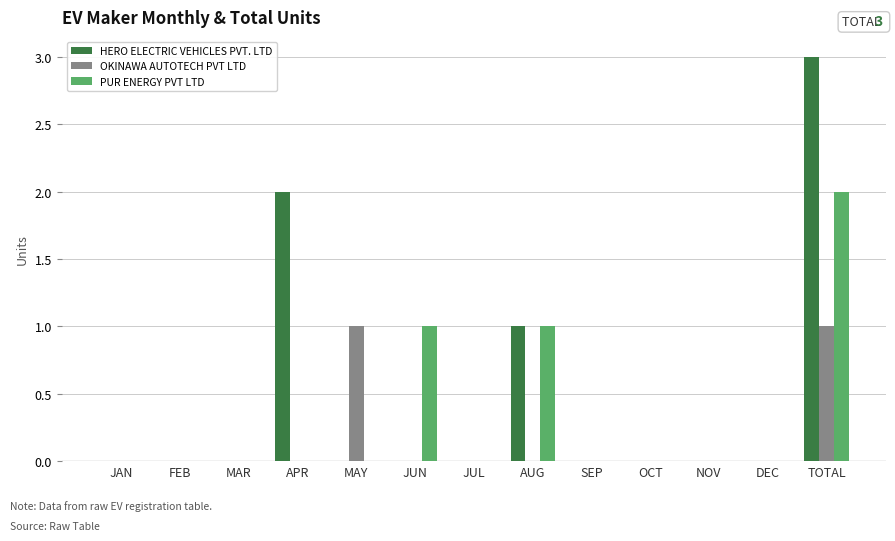

At which label is HERO ELECTRIC VEHICLES PVT. LTD closest to 1?

AUG